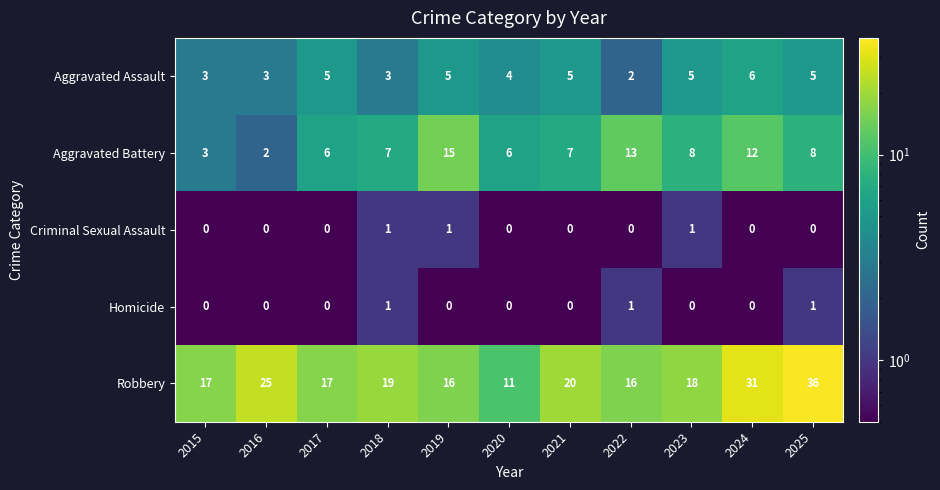

How many Aggravated Assault values are between 3 and 5?

9